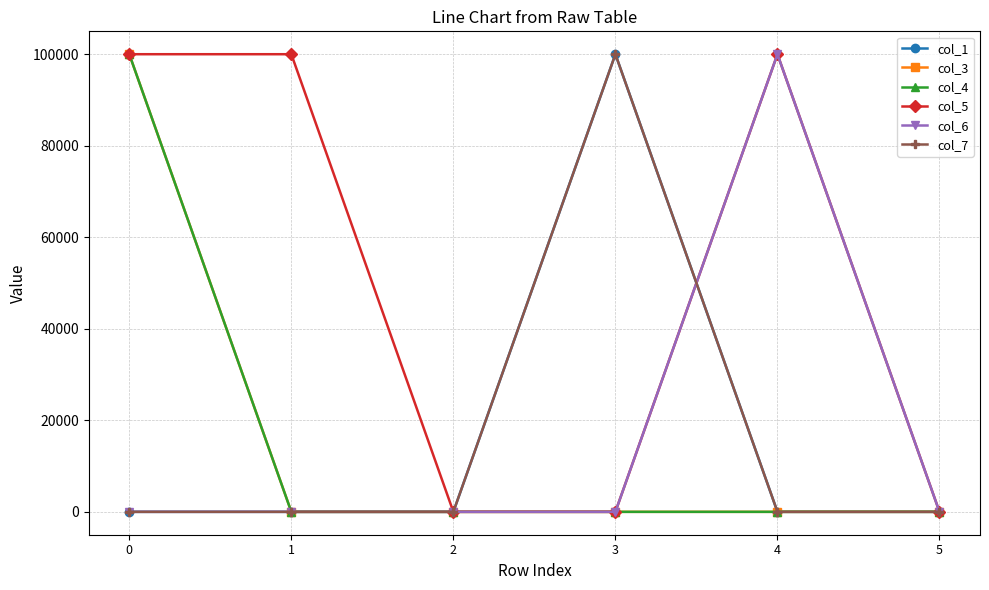

Which series has the largest range (max minus min)?

col_1